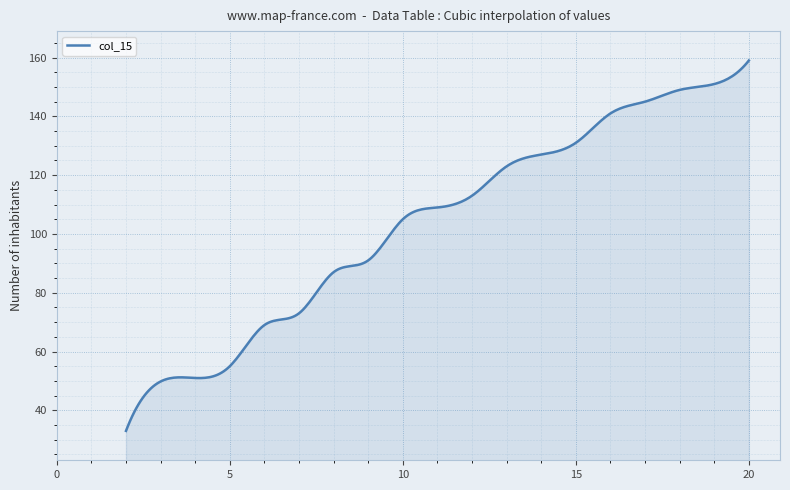

What is the greatest value displayed?

159.0